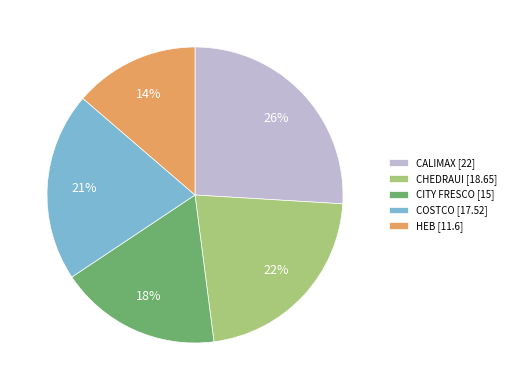

To the nearest percent, what is the difference between the HEB and COSTCO slice percentages?

7%